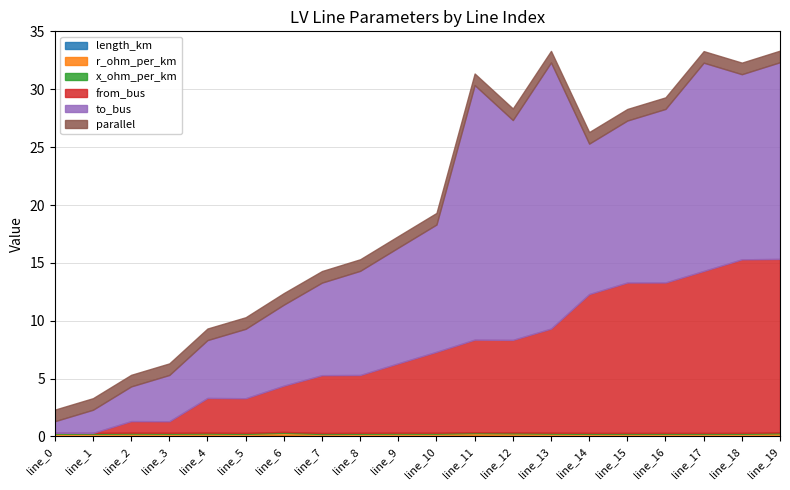

At how many categories does at least one series exceed 17?

4